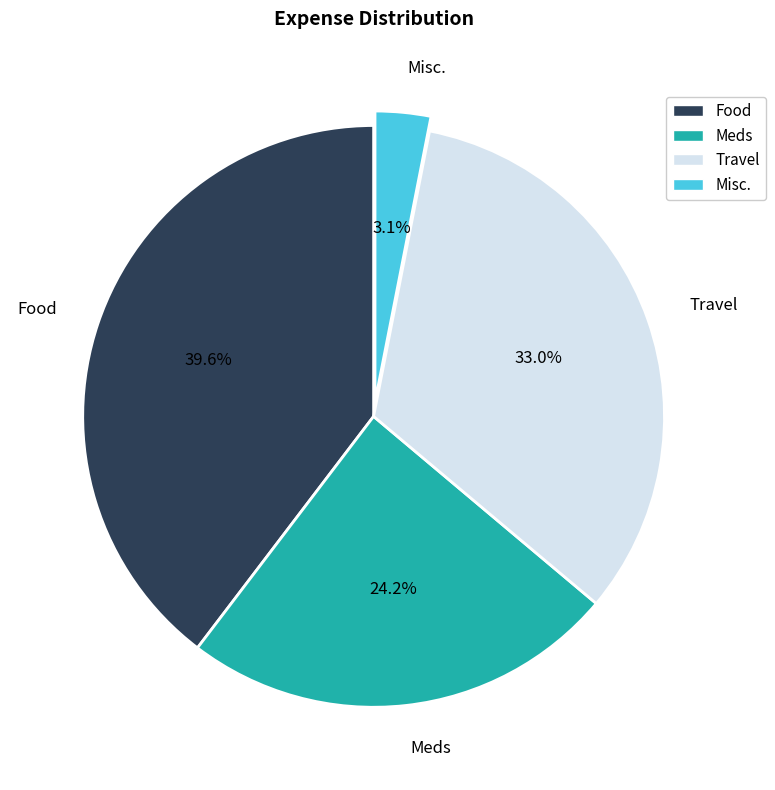

Which has a higher value, Misc. or Meds?

Meds